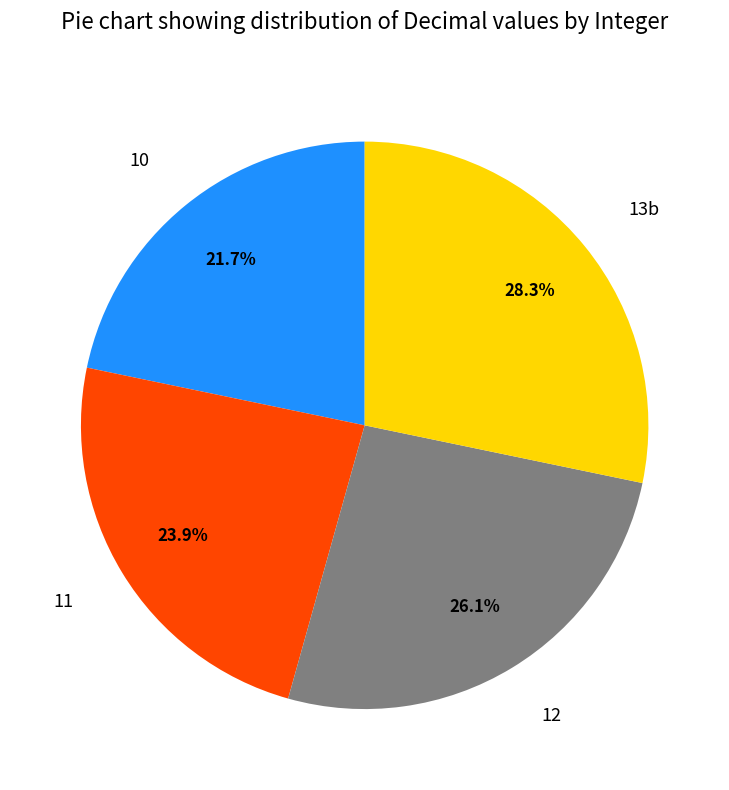

Is there a majority slice in this chart?

No